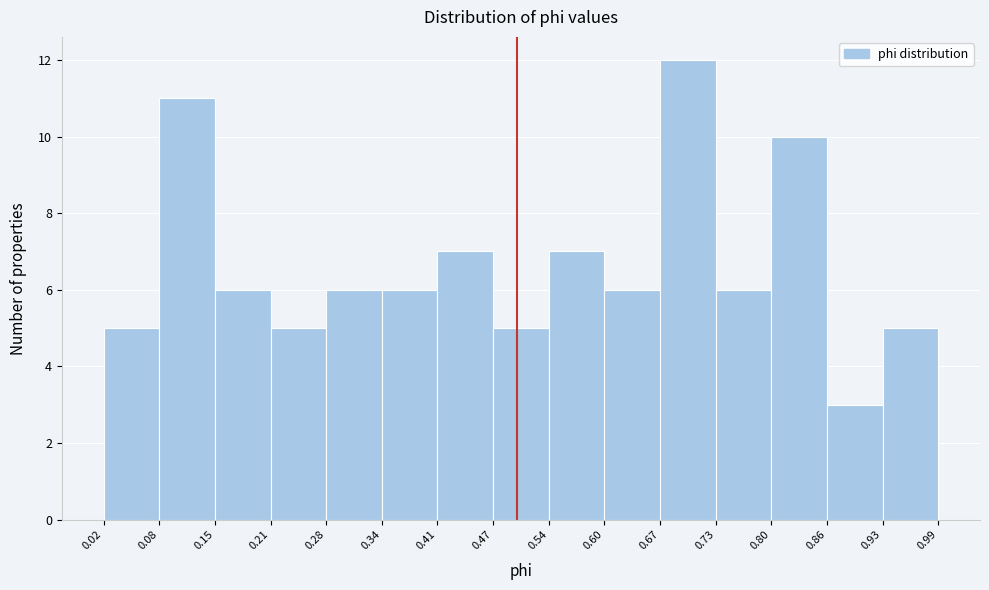

Reading left to right, transcribe this chart: for each bar, give the range it covers on the x-axis and its height. The values are not printed on the chart, so give them approximately, as read against the axis.

0.02 to 0.08: 5
0.08 to 0.15: 11
0.15 to 0.21: 6
0.21 to 0.28: 5
0.28 to 0.34: 6
0.34 to 0.41: 6
0.41 to 0.47: 7
0.47 to 0.54: 5
0.54 to 0.60: 7
0.60 to 0.67: 6
0.67 to 0.73: 12
0.73 to 0.80: 6
0.80 to 0.86: 10
0.86 to 0.93: 3
0.93 to 0.99: 5